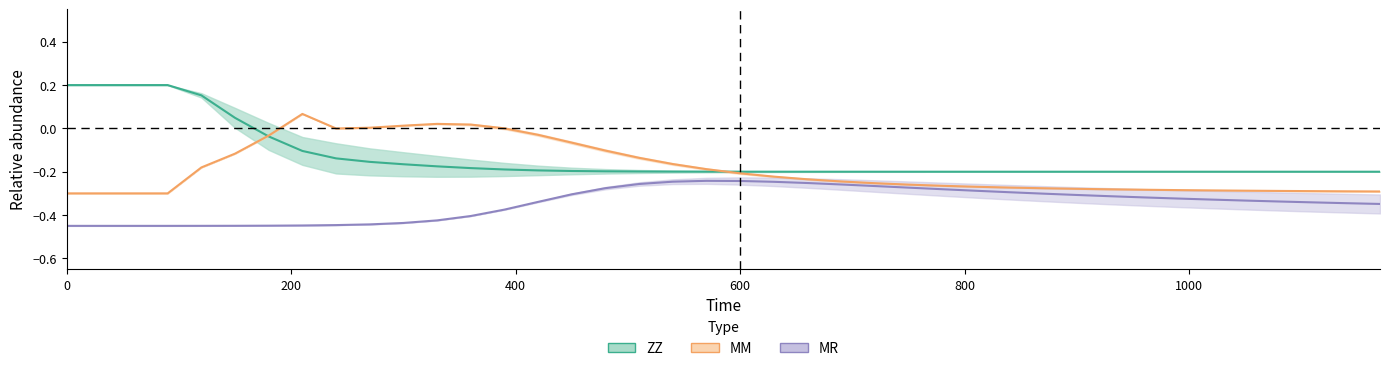

What is the average value of the MR series?

-0.3